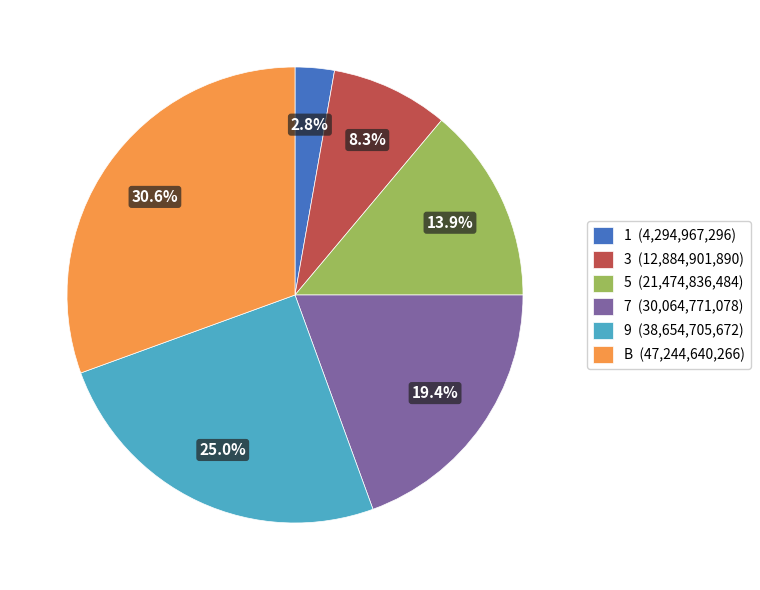

Which slice is the largest?

B